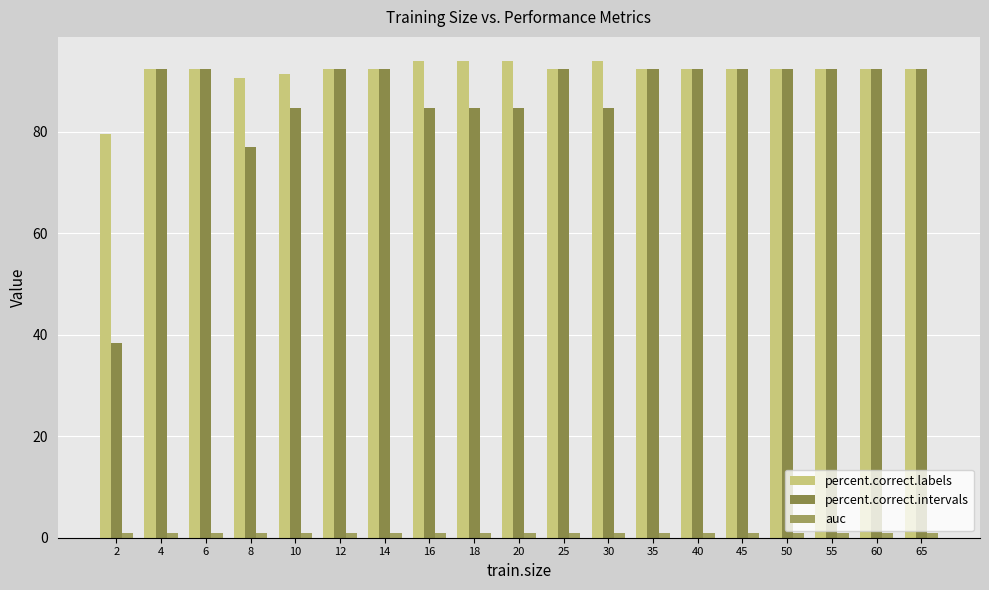

Count the number of data series in this chart.

3